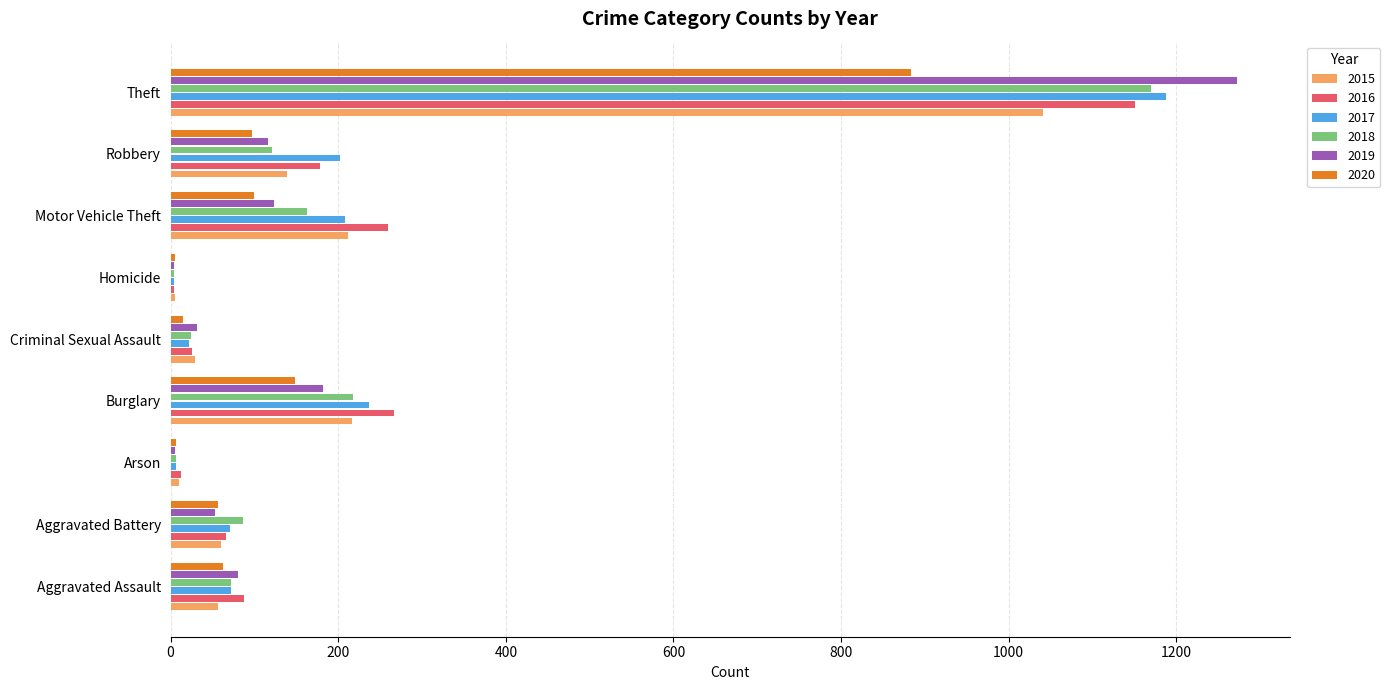

How many data points does each series have?

9